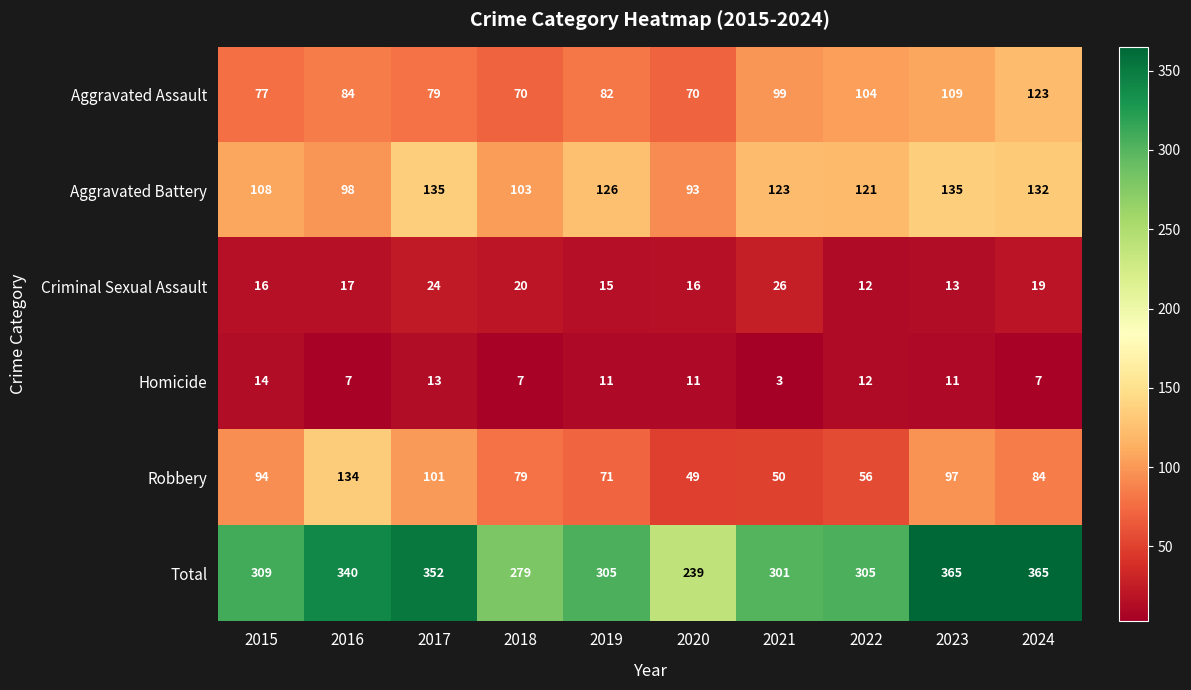

The Robbery series shows 97 at 2023. True or false?

True